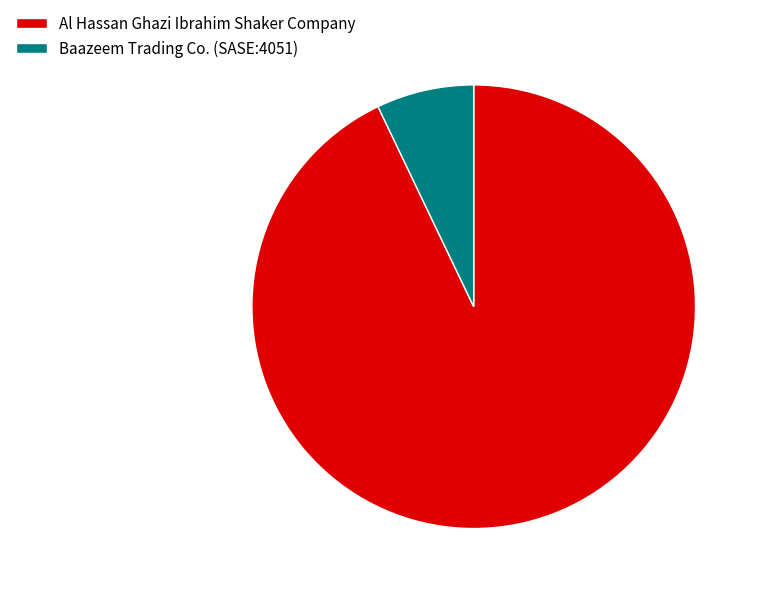

Rank the categories by value from highest to lowest.

Al Hassan Ghazi Ibrahim Shaker Company, Baazeem Trading Co. (SASE:4051)